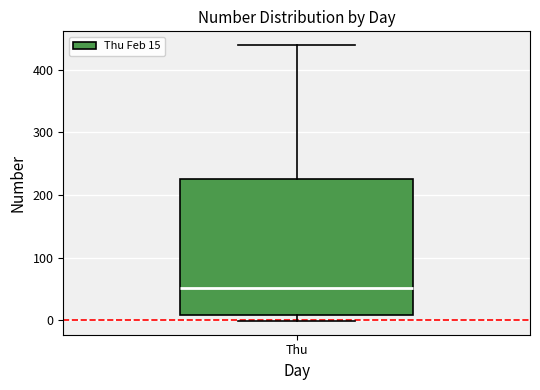

Transcribe this box plot: give where the median line is, the range the box spans, and where the two whiskers end, as read against the y-axis. The values are not printed on the chart, so give them approximately, as read against the axis.

median 50, box 10 to 230, whiskers 0 to 440